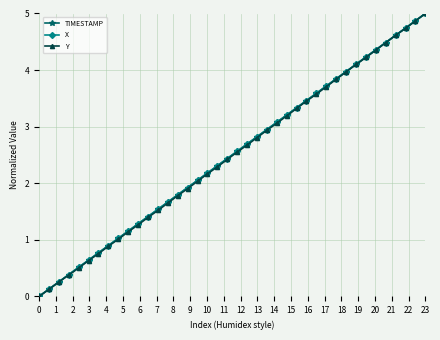

What is the maximum value shown in the chart?

5.0